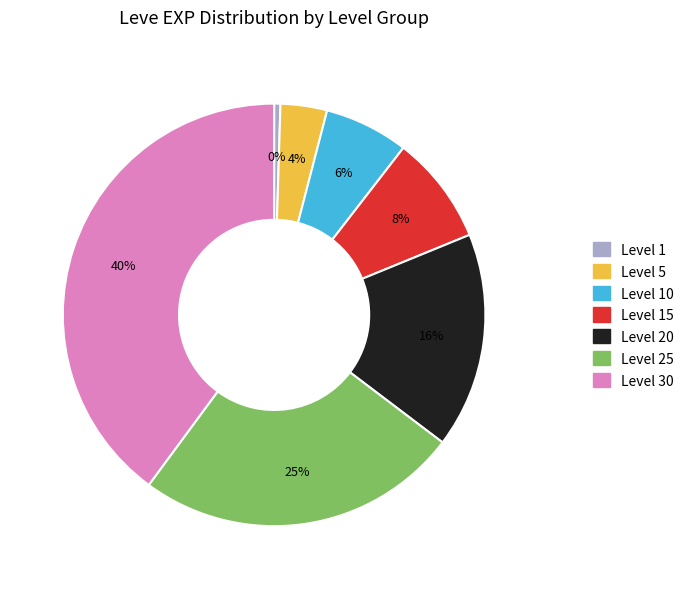

How many slices are in this pie chart?

7